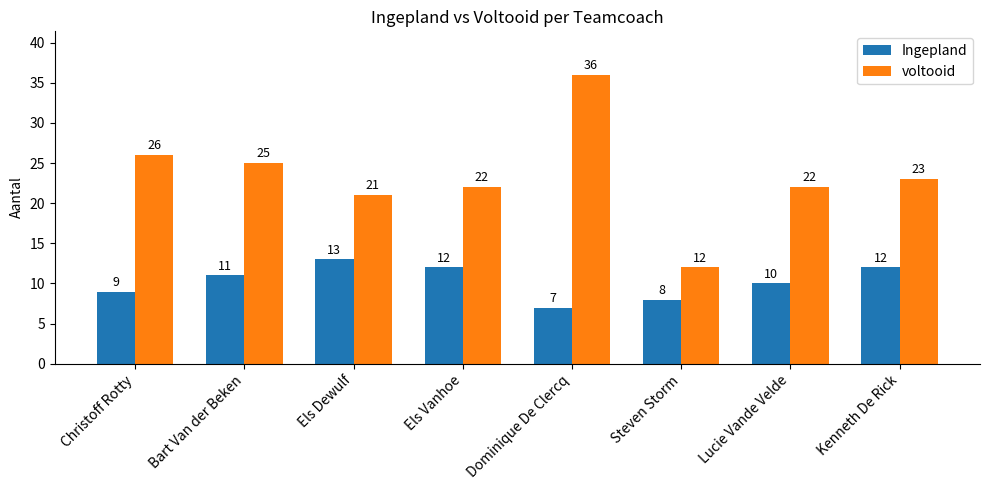

Is the value of Ingepland at Bart Van der Beken greater than the value of voltooid at Bart Van der Beken?

No